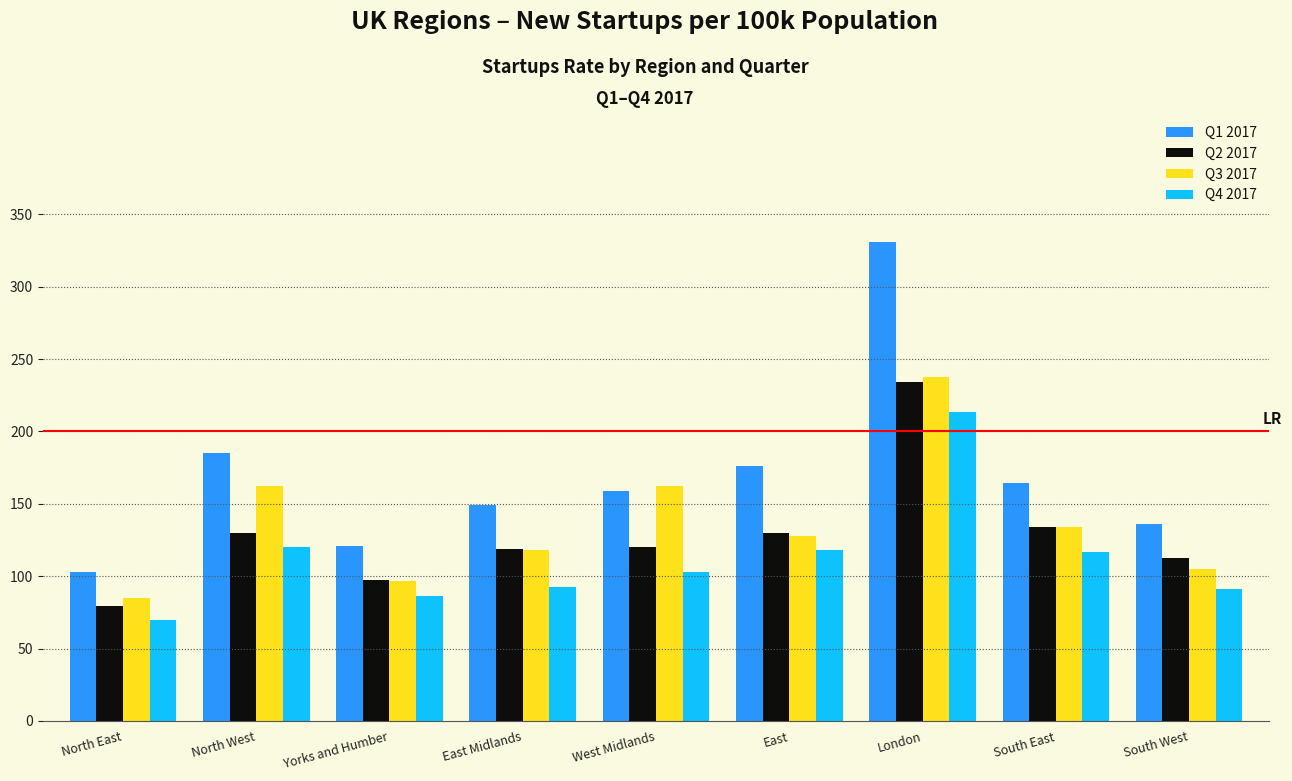

The Q1 2017 series shows 195.2 at Yorks and Humber. True or false?

False